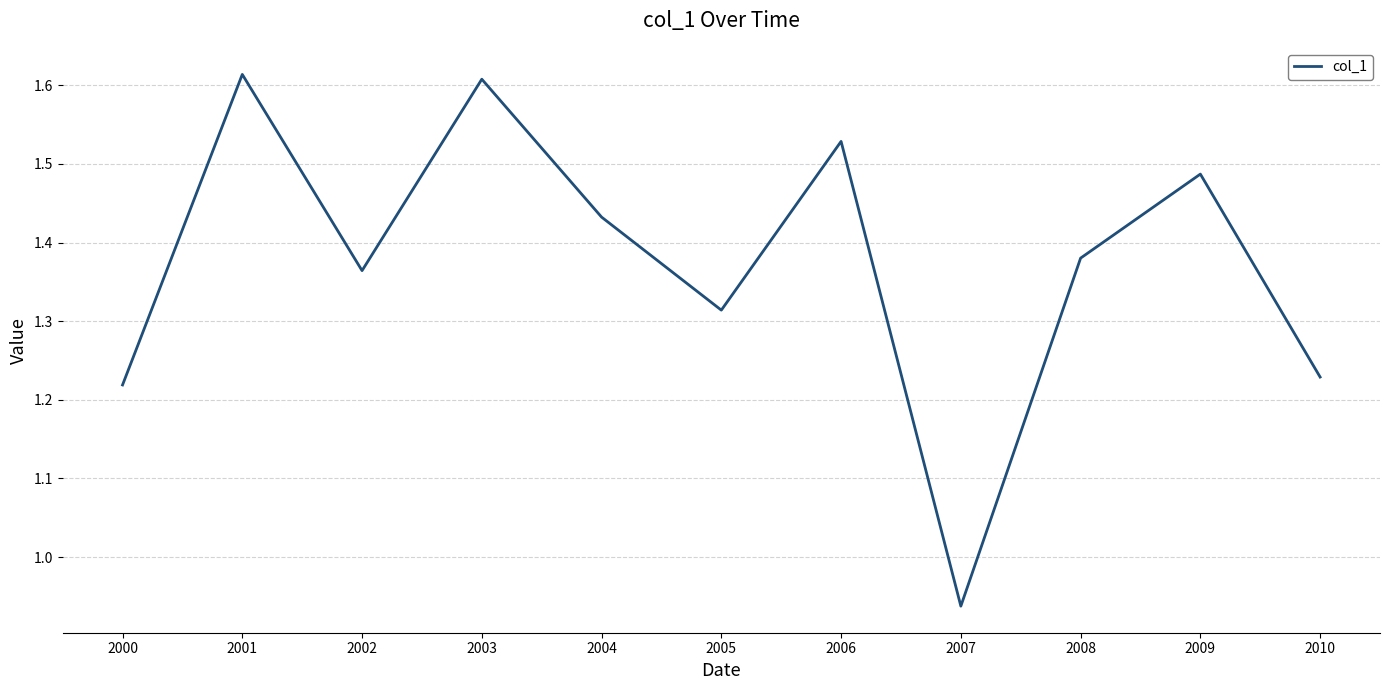

The value at 2005 is 0.4. True or false?

False